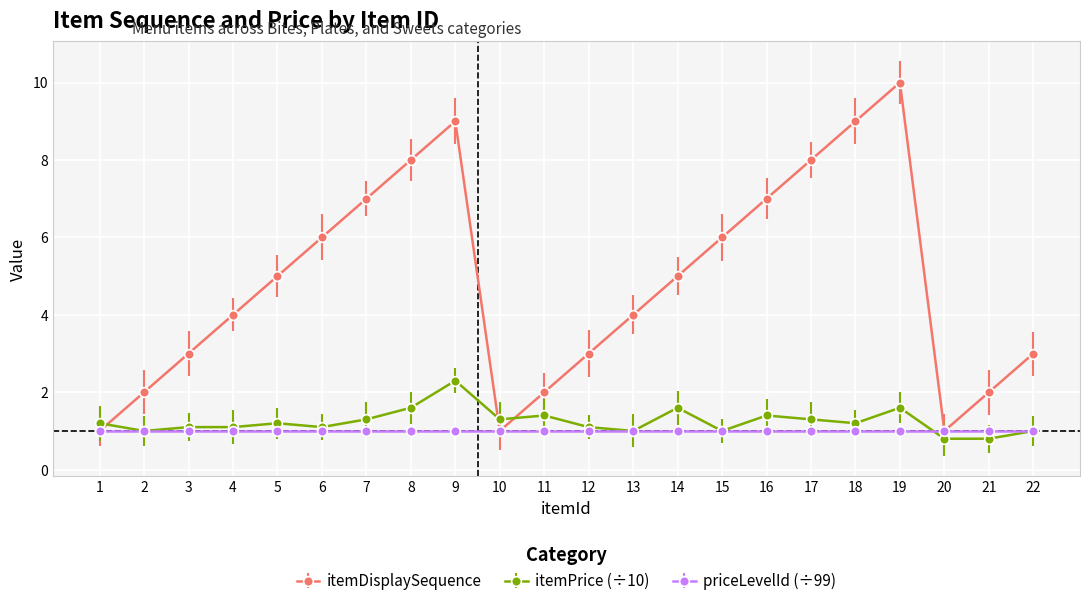

The itemDisplaySequence series shows 1.3 at 4. True or false?

False